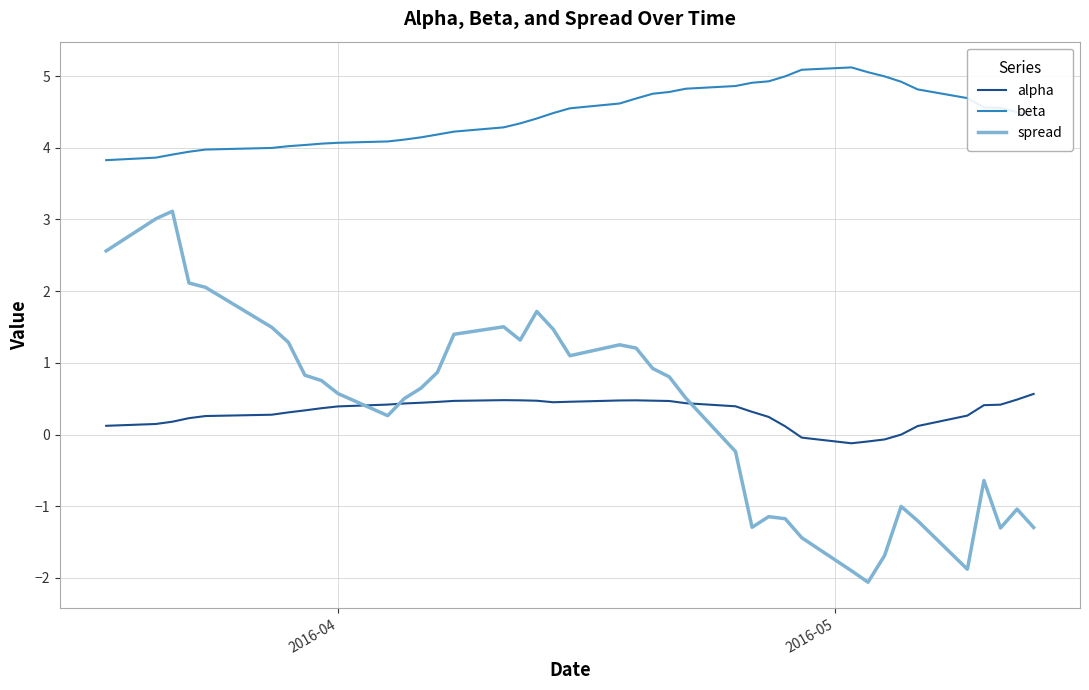

Does the chart have visible grid lines?

Yes